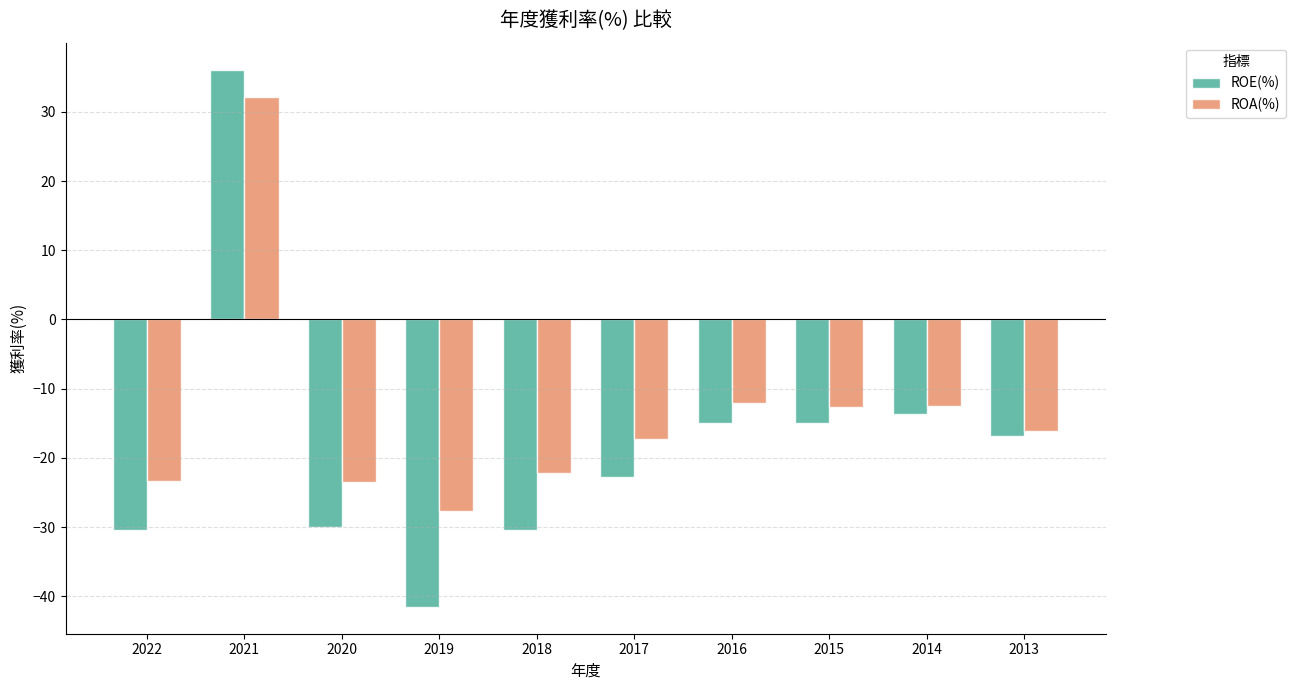

At which label does ROE(%) reach its minimum?

2019